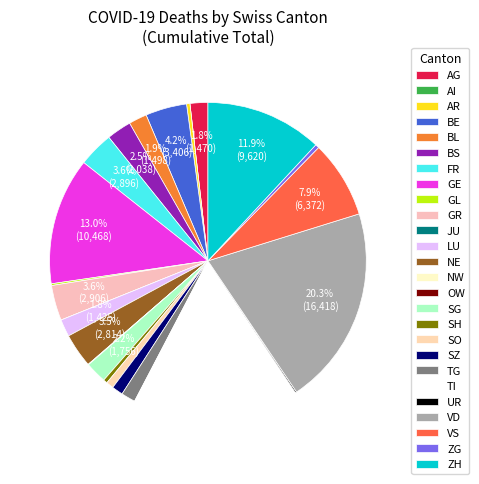

Does AG represent more than half of the total?

No